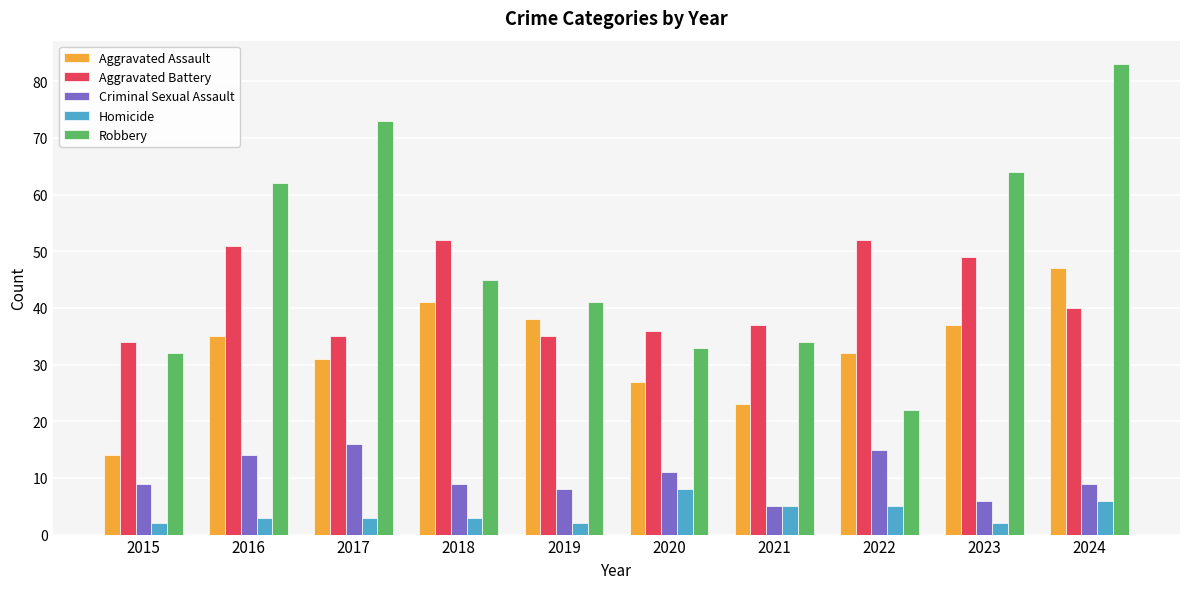

How many data points in Aggravated Battery are less than 40?

5